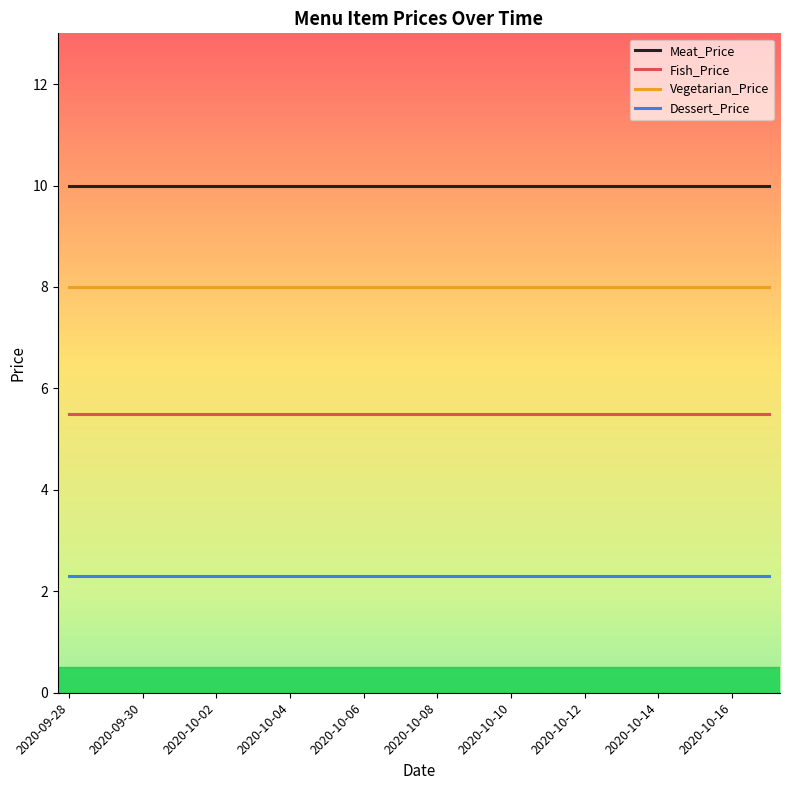

True or false: Meat_Price and Fish_Price intersect in this chart.

False